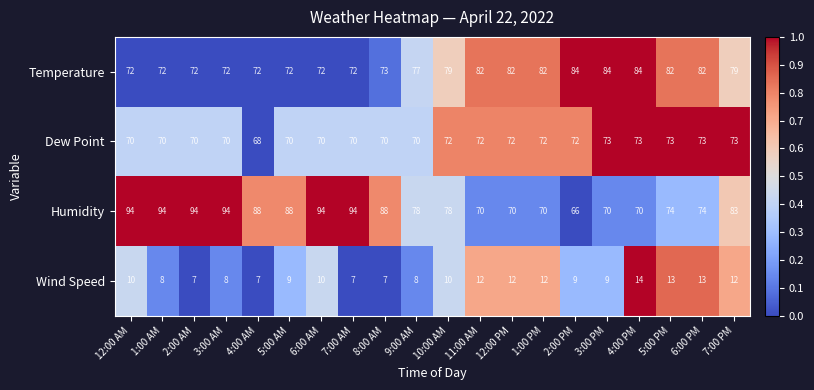

At which category is the sum across all series the highest?

7:00 PM